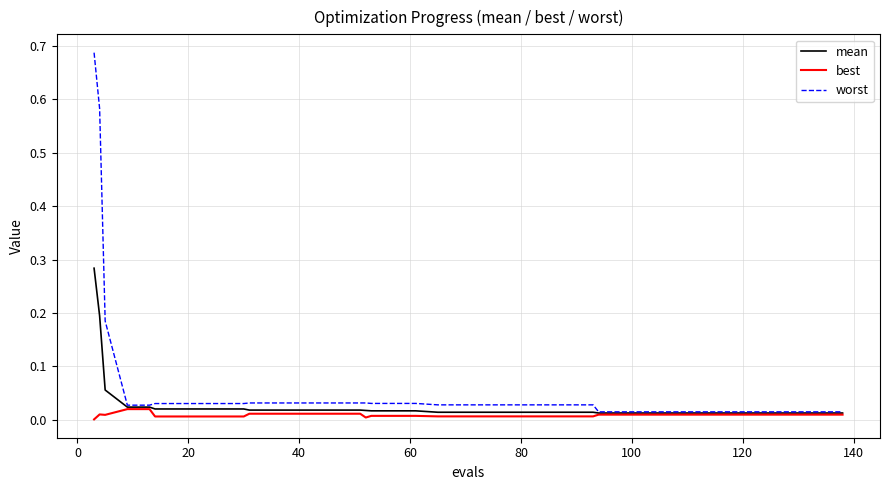

Does the chart have visible grid lines?

Yes